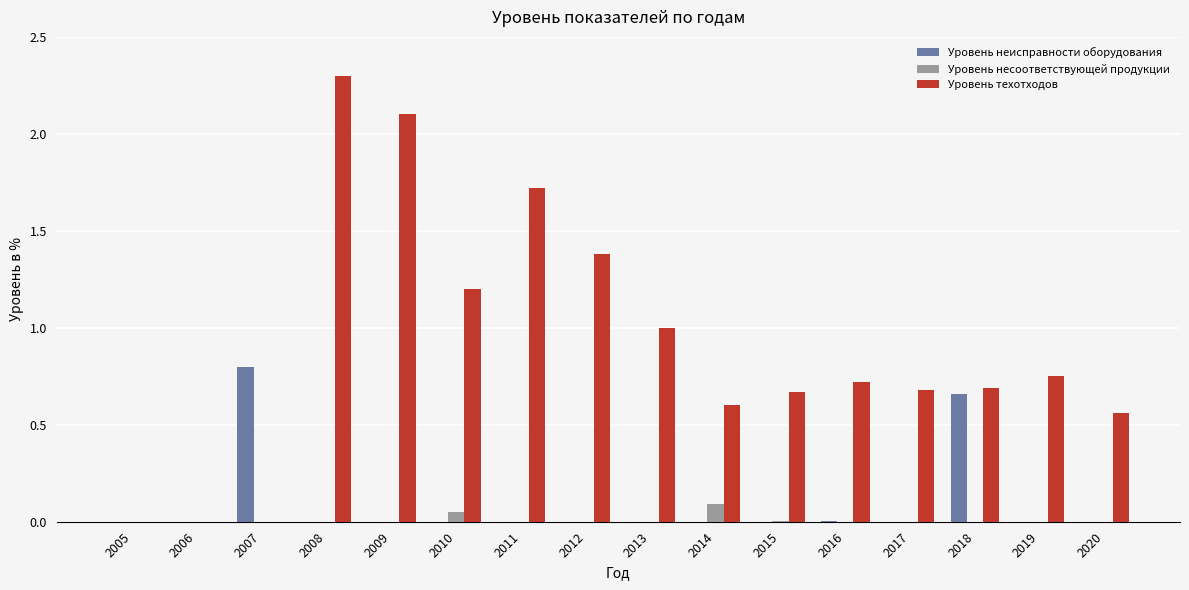

The Уровень несоответствующей продукции series shows 0.0 at 2006. True or false?

True